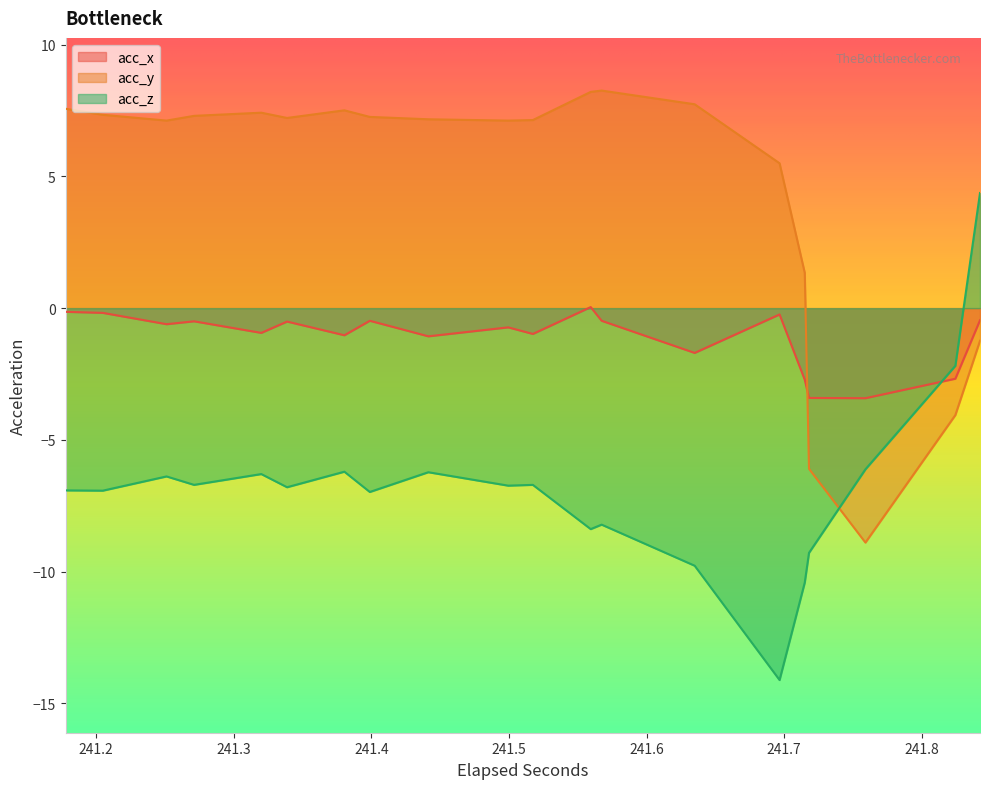

Reading left to right, what are all the values shown in this chart?

acc_x: -0.1	-0.2	-0.6	-0.5	-0.9	-0.5	-1.0	-0.5	-1.1	-0.7	-1.0	0.0	-0.5	-1.7	-0.2	-2.7	-3.4	-3.4	-2.7	-0.5
acc_y: 7.6	7.3	7.1	7.3	7.4	7.2	7.5	7.3	7.2	7.1	7.1	8.2	8.3	7.7	5.5	1.3	-6.1	-8.9	-4.1	-1.2
acc_z: -6.9	-6.9	-6.4	-6.7	-6.3	-6.8	-6.2	-7.0	-6.2	-6.7	-6.7	-8.4	-8.2	-9.8	-14.1	-10.4	-9.3	-6.1	-2.2	4.4